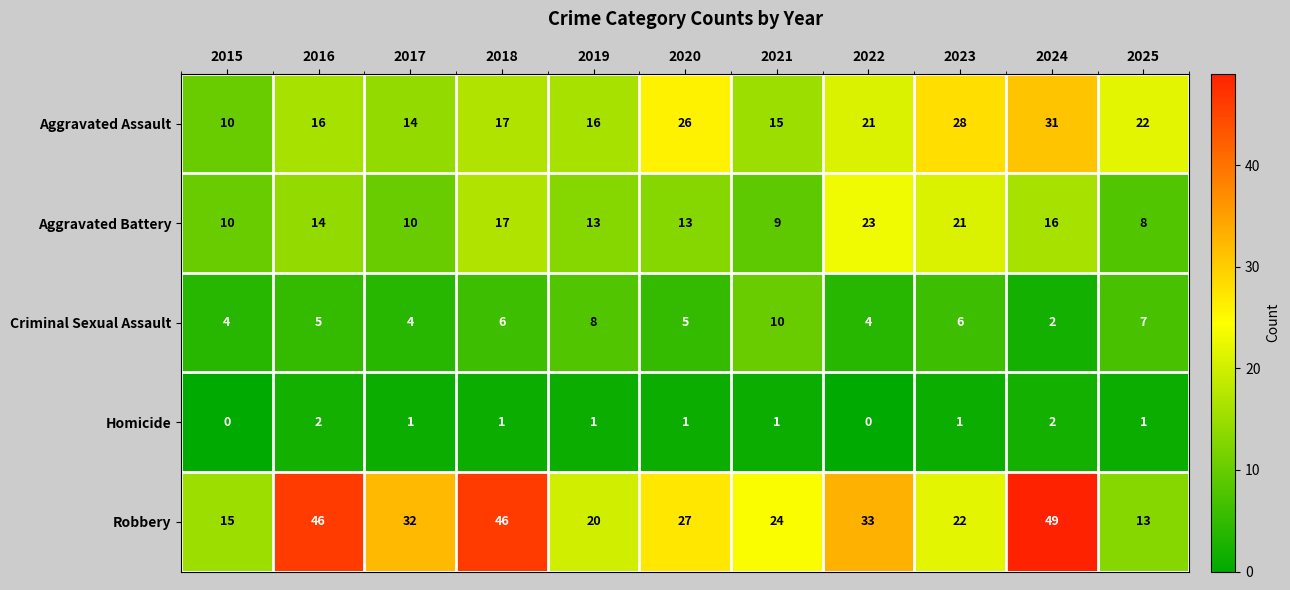

What is the sum of the Aggravated Battery values at 2017 and 2019?

23